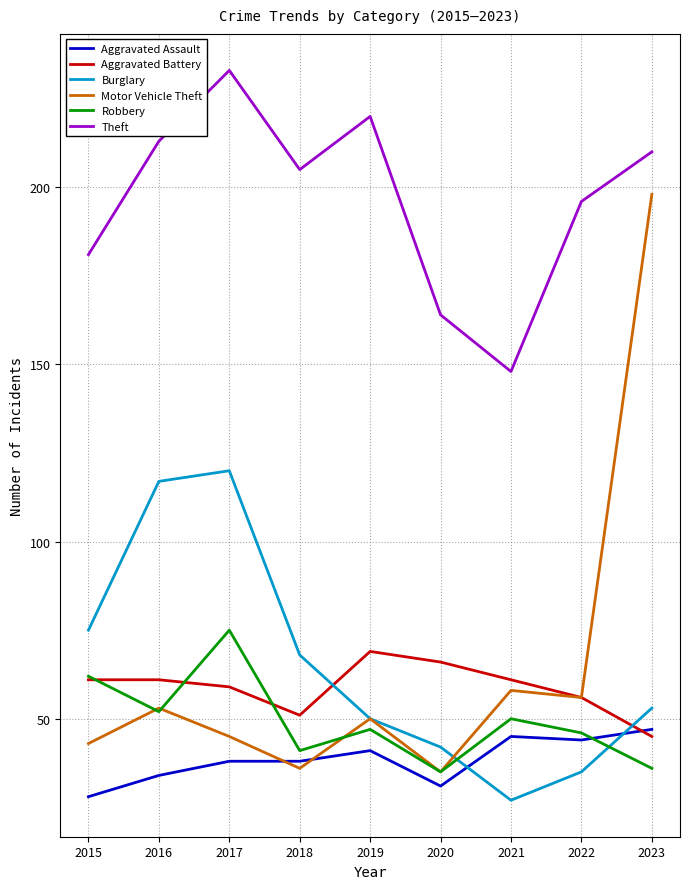

What is the spread (max minus min) of values at 2021?

121